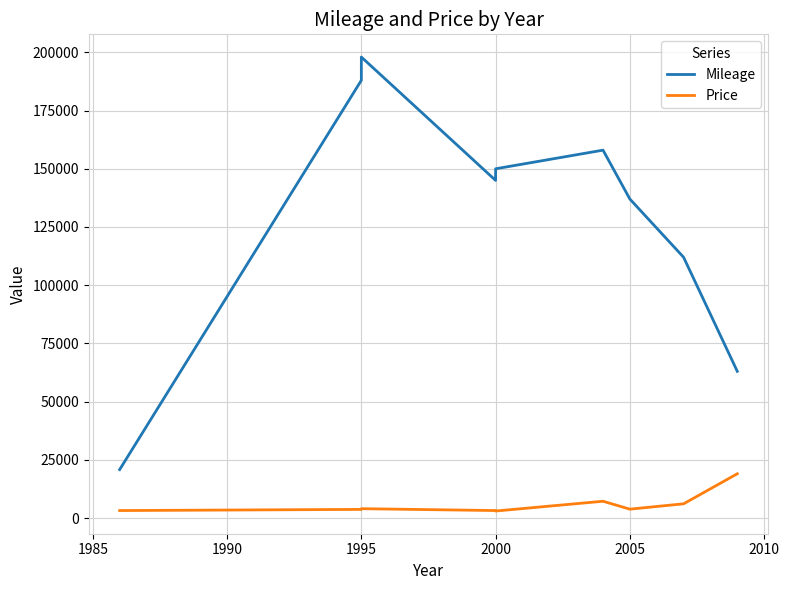

The Mileage series shows 51919 at 2000. True or false?

False